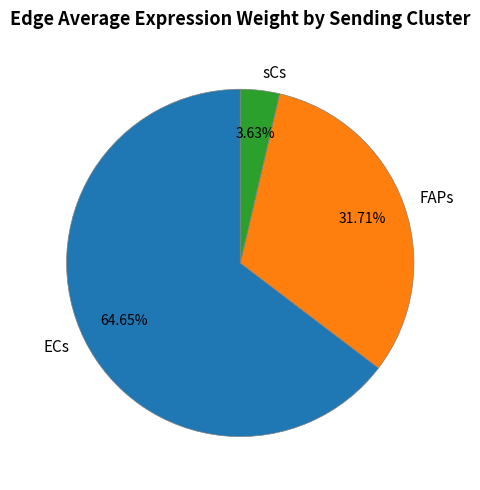

Which slice represents more than half of the pie?

ECs